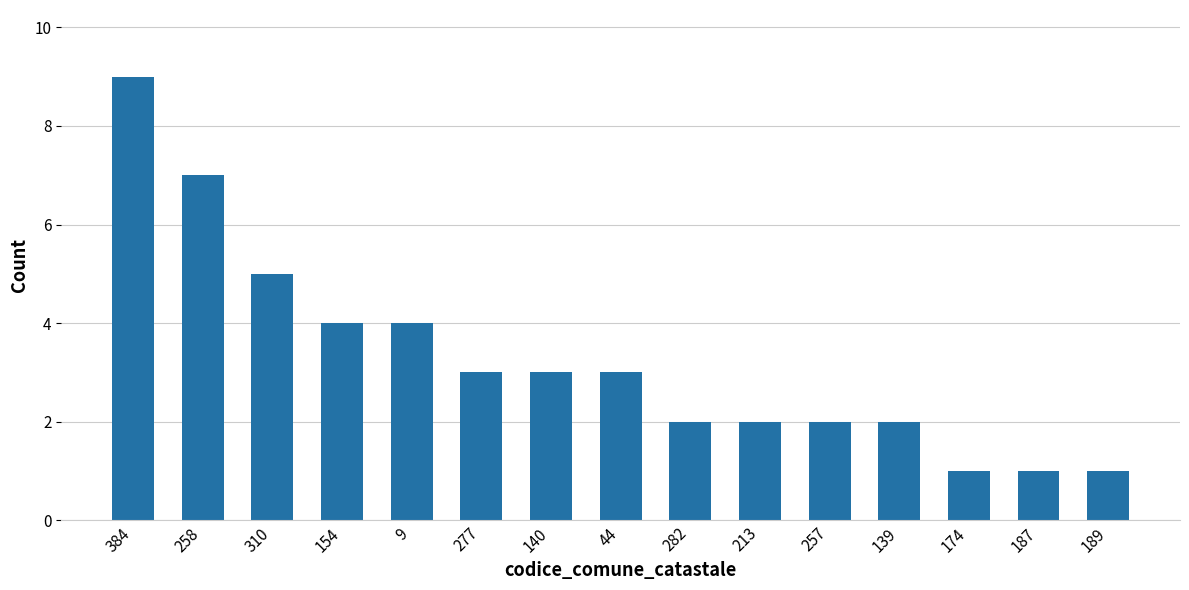

How many categories are shown in the chart?

15